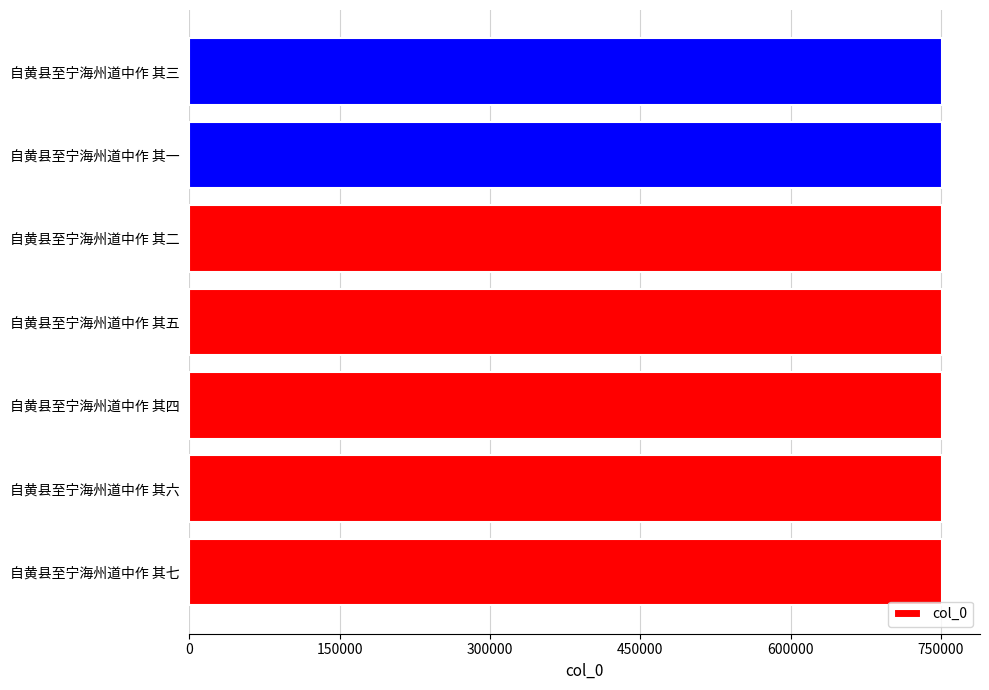

What is the minimum value shown in the chart?

751316